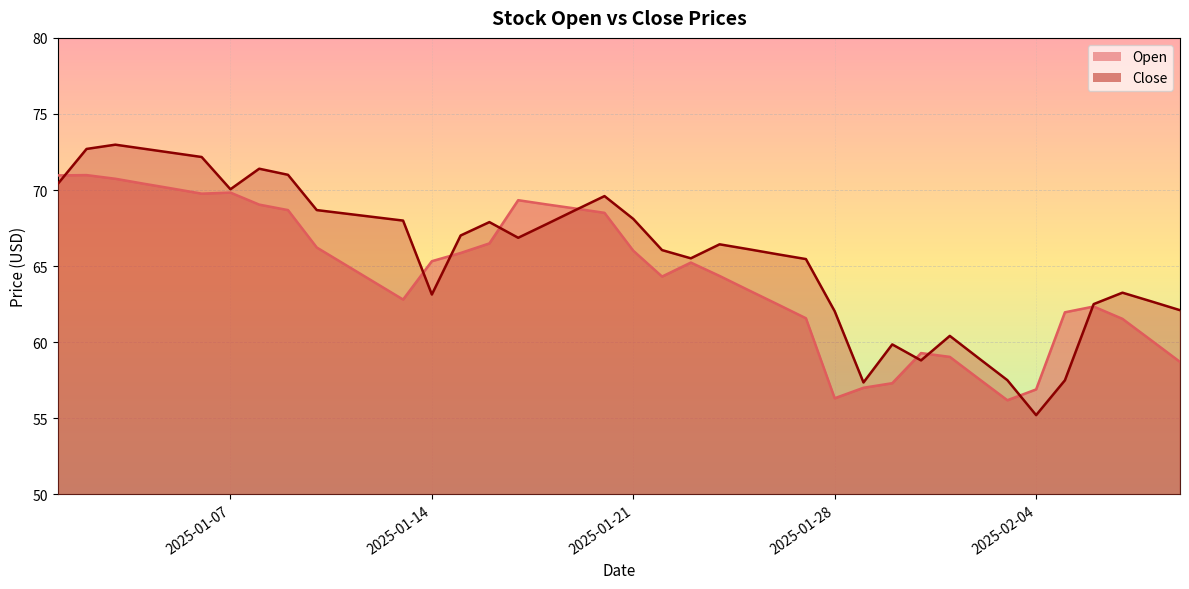

What is the minimum value shown in the chart?

55.2